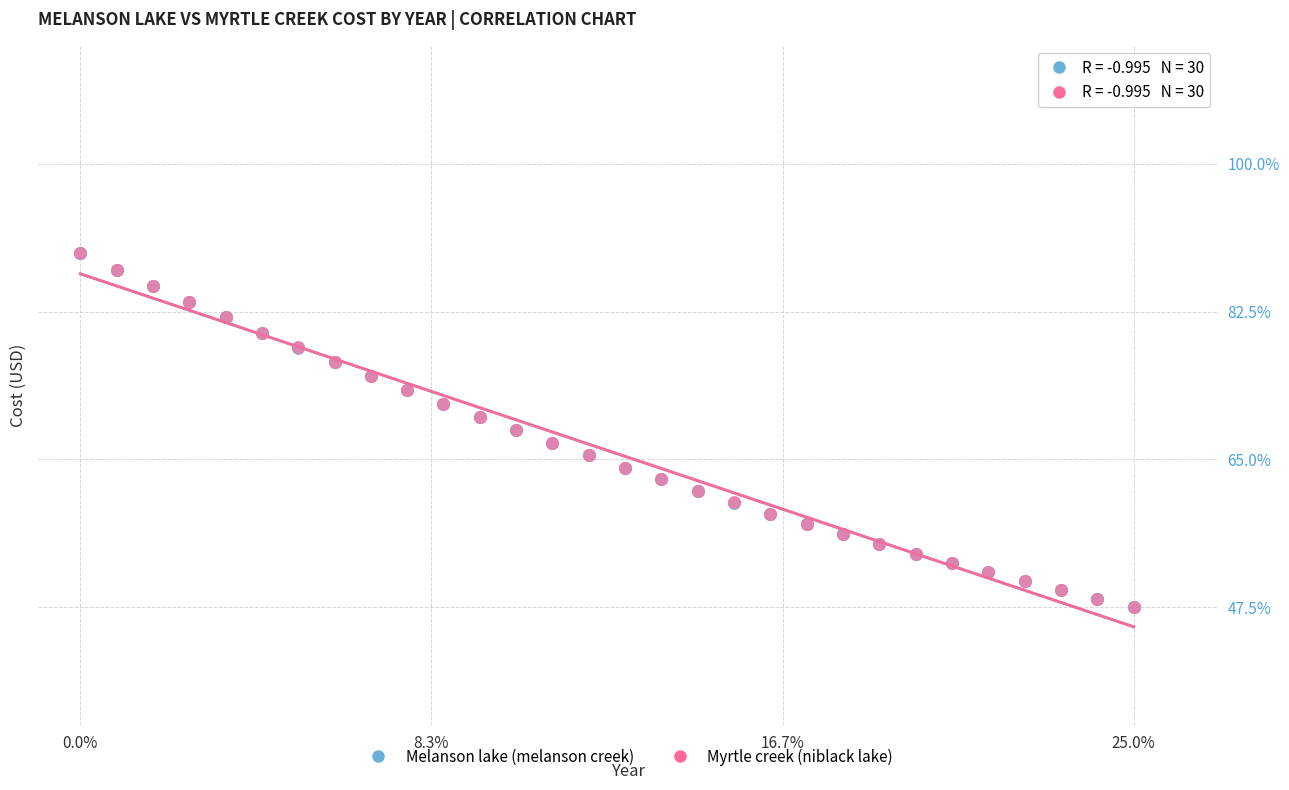

What are all the series names shown in the legend?

Melanson lake (melanson creek), Myrtle creek (niblack lake)